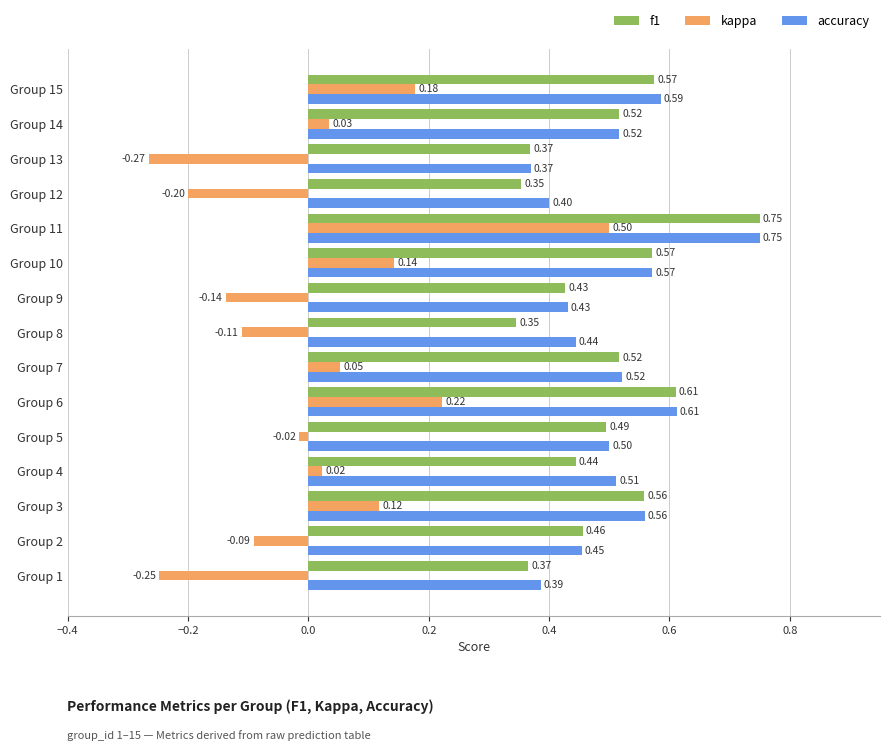

Is the value of f1 at Group 10 greater than the value of kappa at Group 1?

Yes